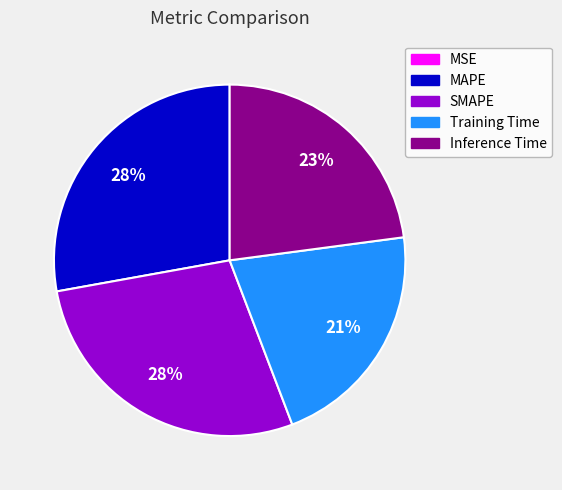

To the nearest percent, what is the difference between the largest and smallest slice percentages?

28%